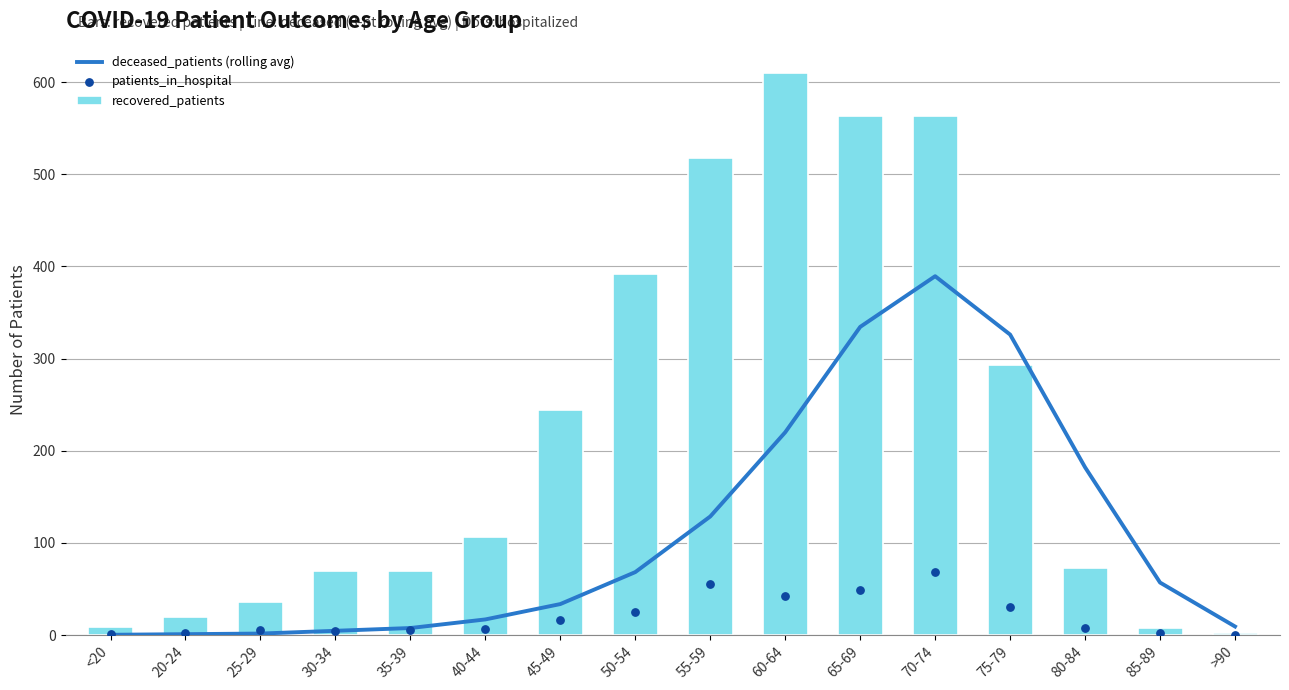

Which series has the largest total across all categories?

recovered_patients